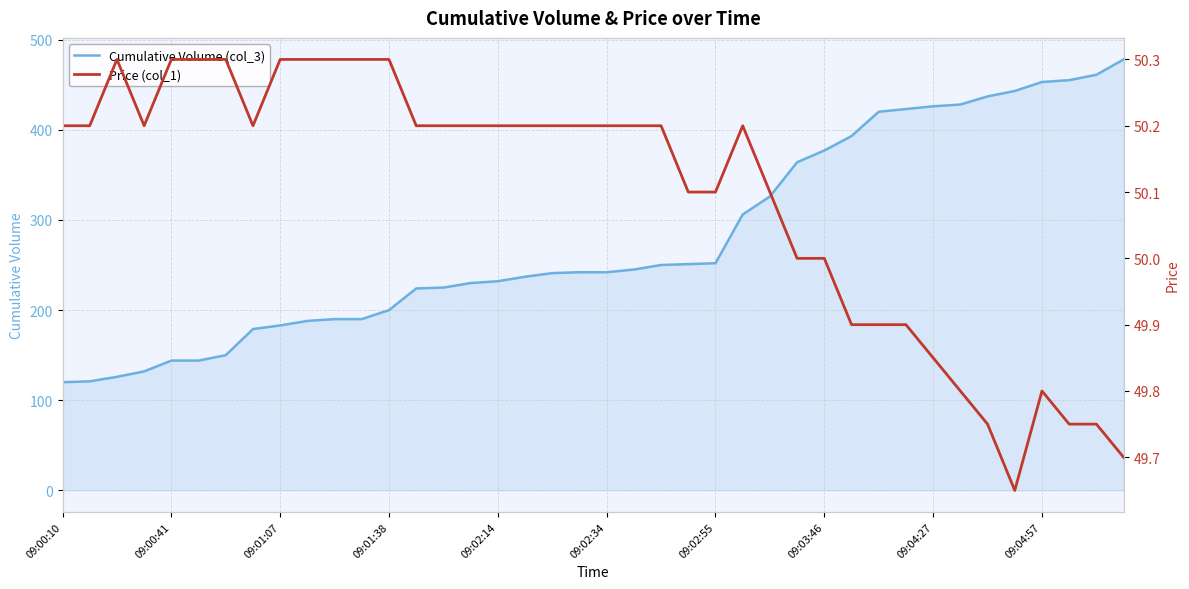

True or false: Cumulative Volume (col_3) and Price (col_1) intersect in this chart.

False